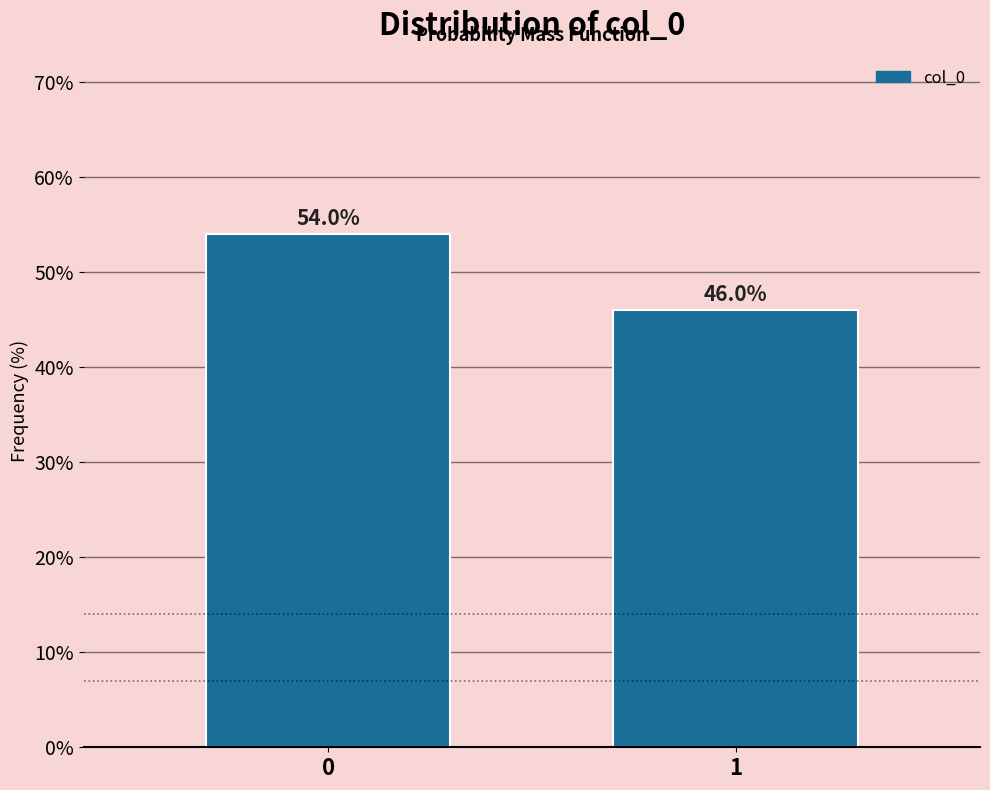

Reading left to right, what are all the values shown in this chart?

54	46